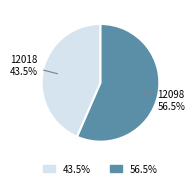

Count the number of slices in the pie.

2